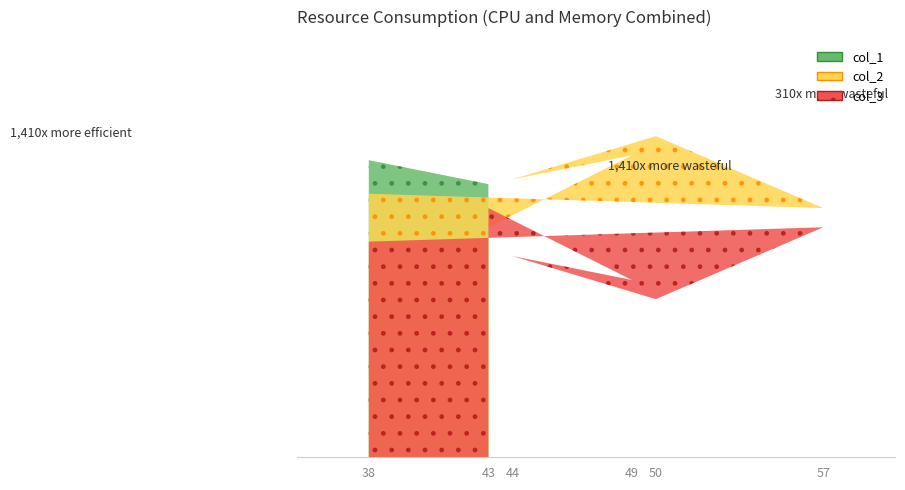

Between which two adjacent categories do col_1 and col_3 first intersect?

50 and 57